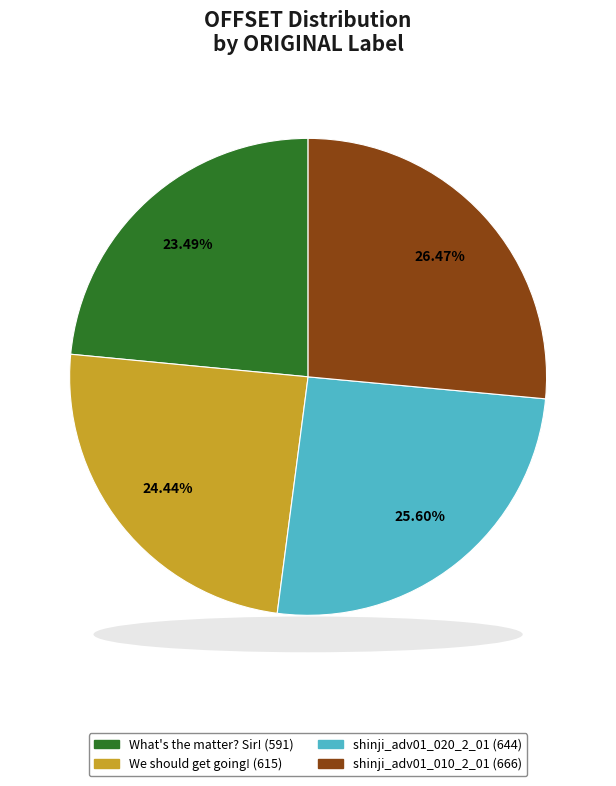

Which slice is the largest?

shinji_adv01_010_2_01